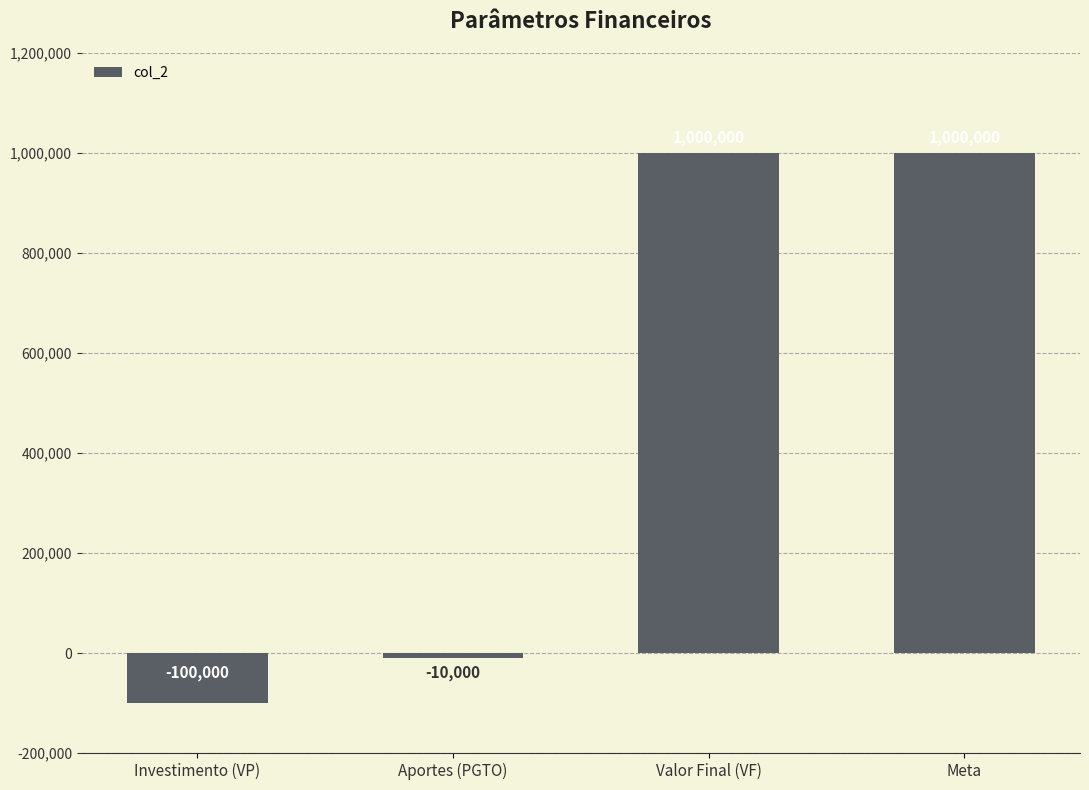

Which label corresponds to the smallest value in the chart?

Investimento (VP)